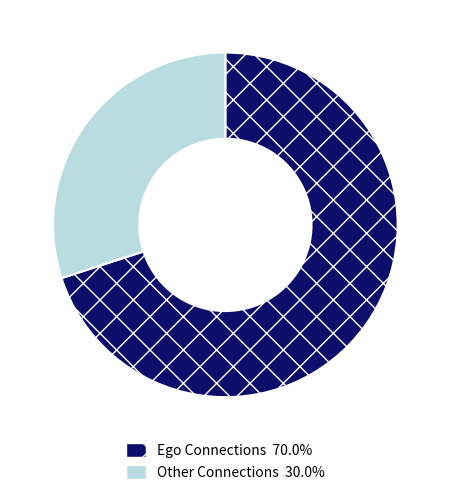

Is there a majority slice in this chart?

Yes